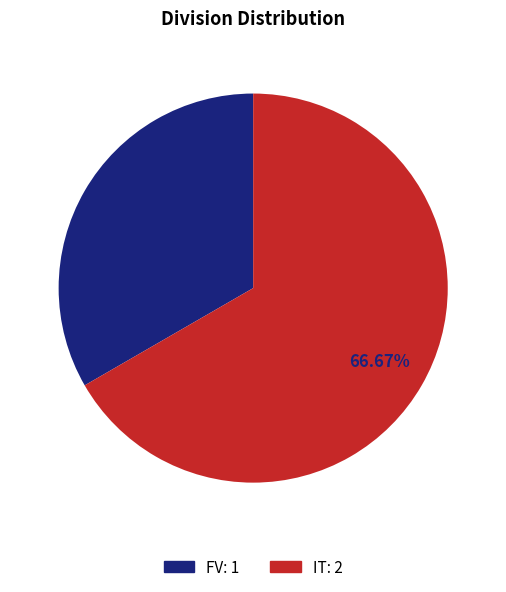

To the nearest percent, what portion does FV represent?

33%